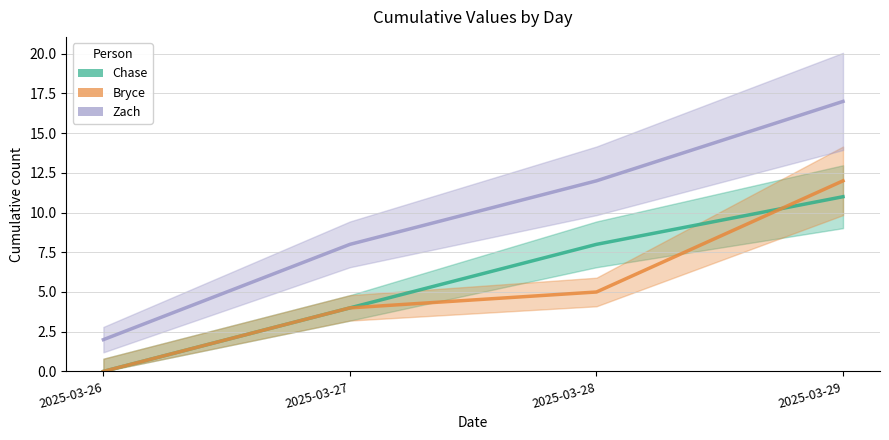

What is the spread (max minus min) of values at 2025-03-26?

2